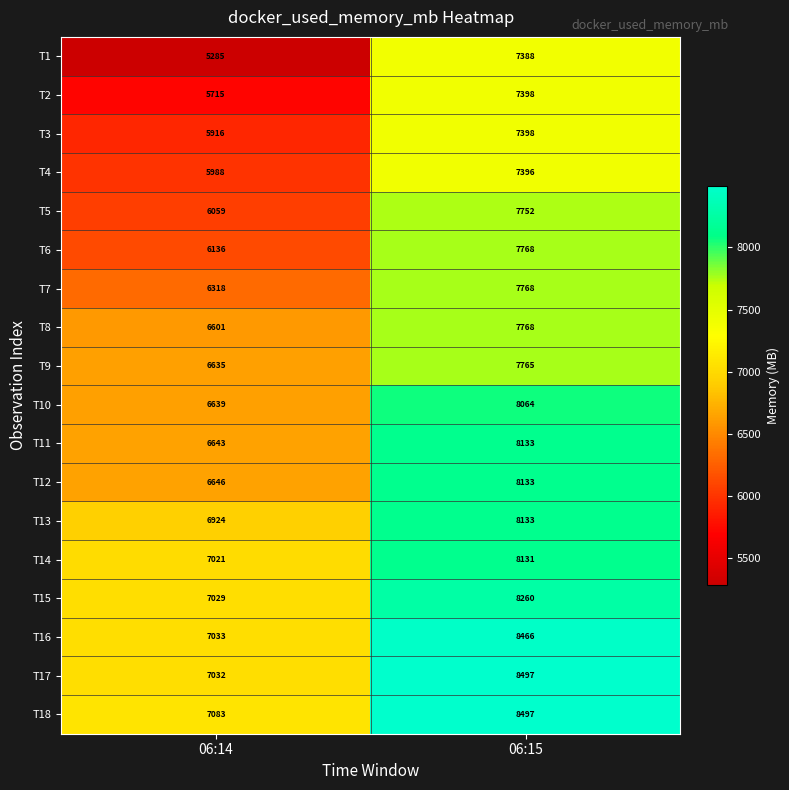

What is the maximum value shown in the chart?

8497